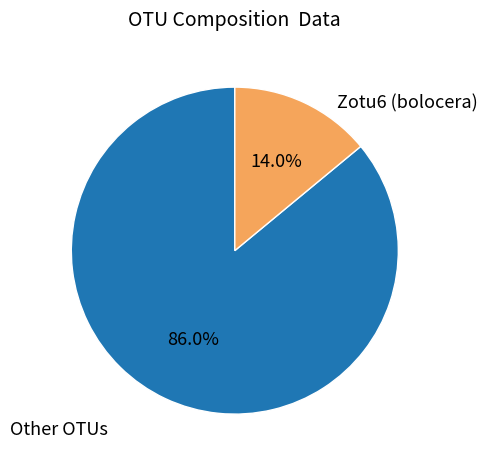

Is there any slice that represents more than half of the pie?

Yes